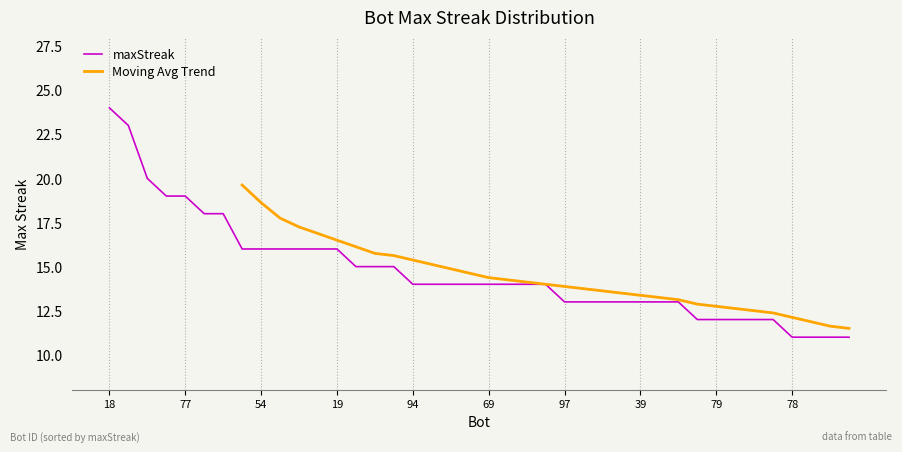

Rank the categories by value from highest to lowest.

18, 5, 100, 84, 77, 72, 0, 76, 54, 53, 52, 49, 19, 93, 66, 22, 94, 87, 85, 83, 69, 68, 44, 33, 97, 70, 65, 43, 39, 23, 4, 95, 79, 73, 48, 20, 78, 74, 62, 46